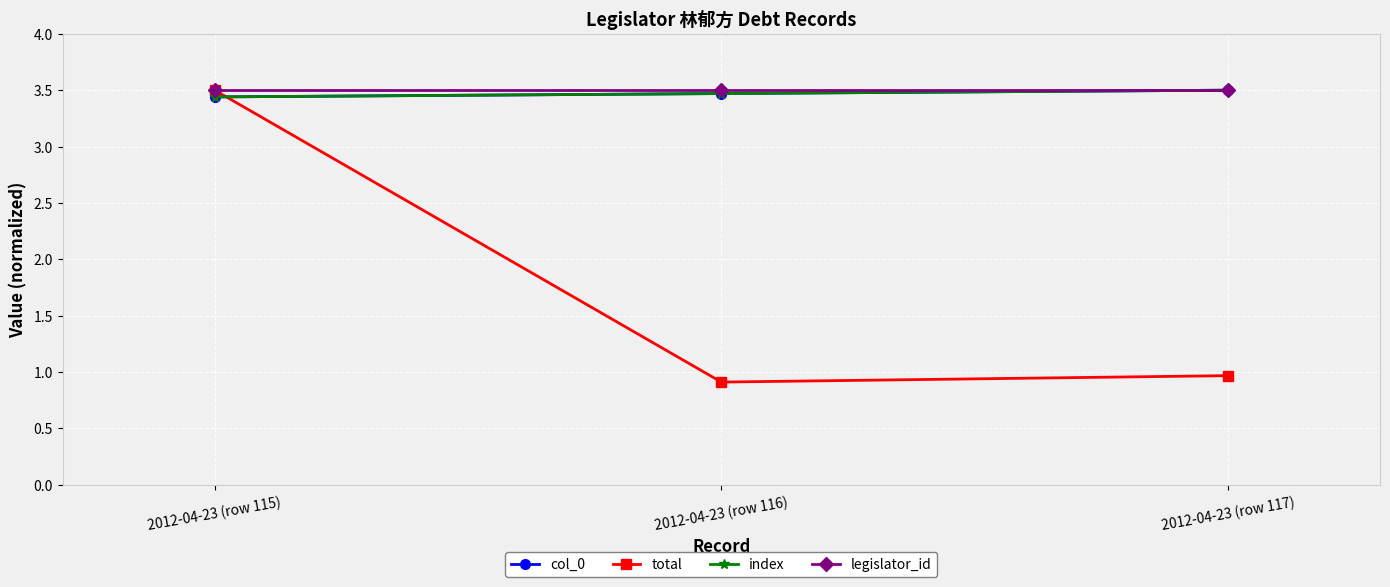

Does the chart have visible grid lines?

Yes